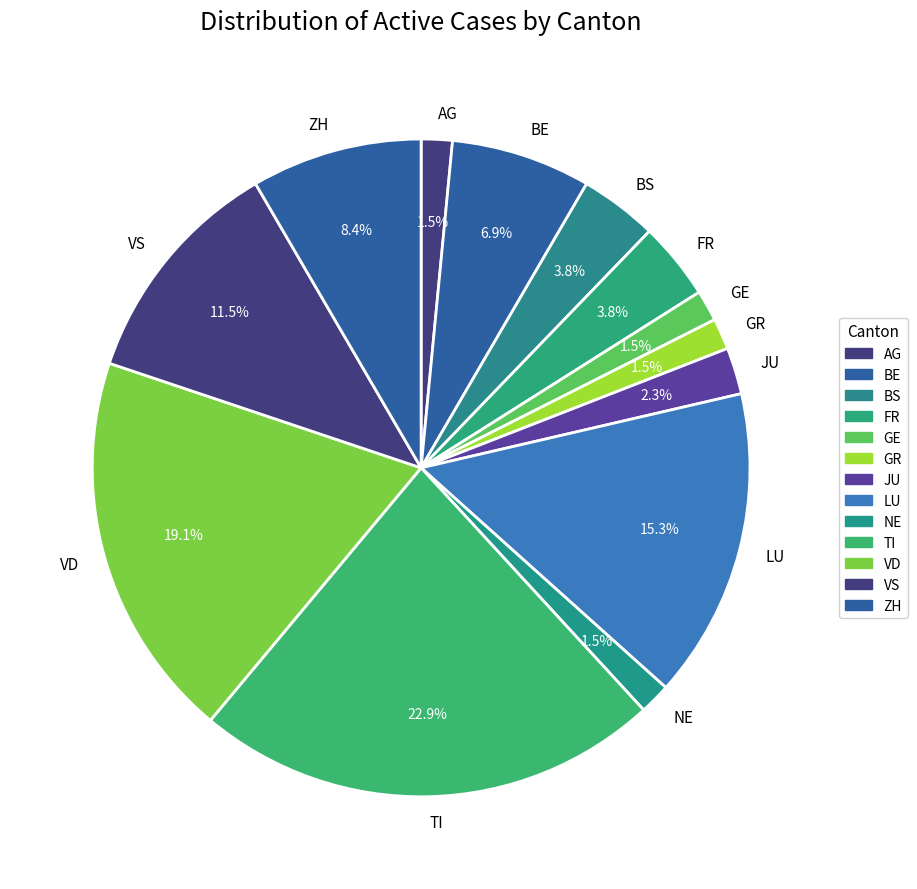

How many segments does this pie chart have?

13